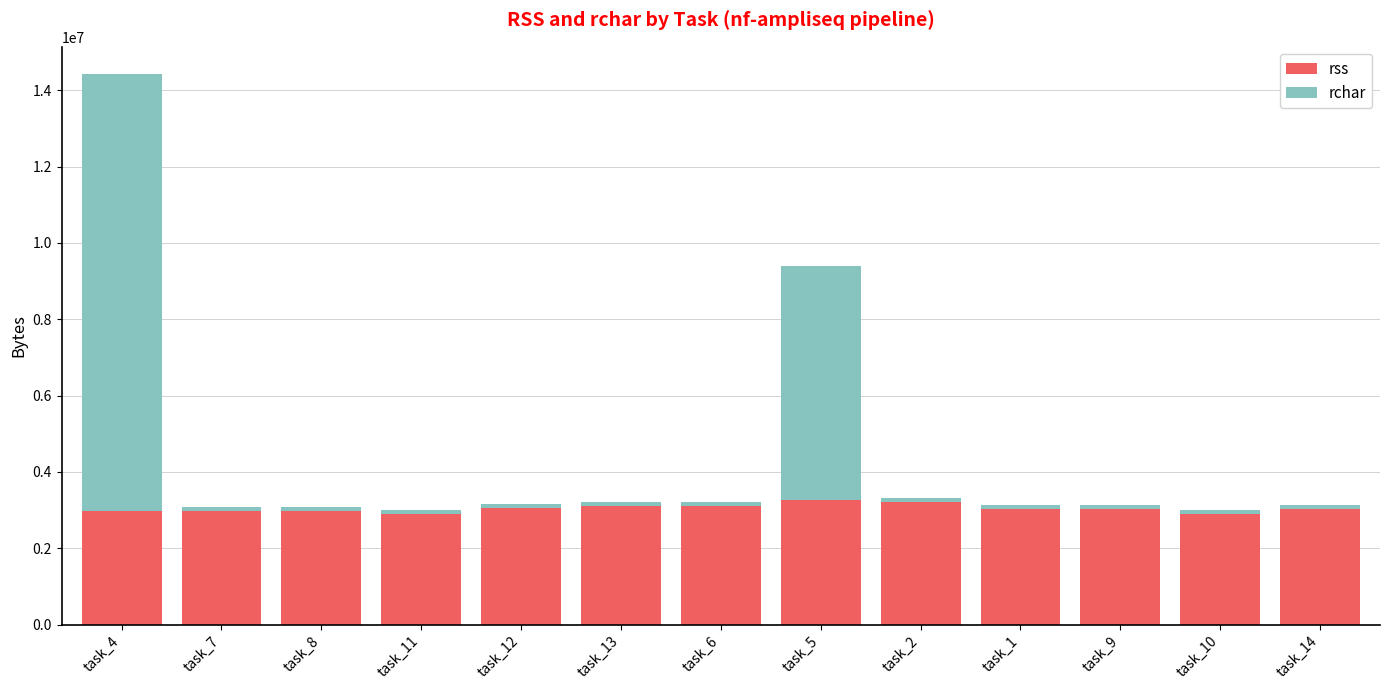

What is the minimum value for rss?

2887680